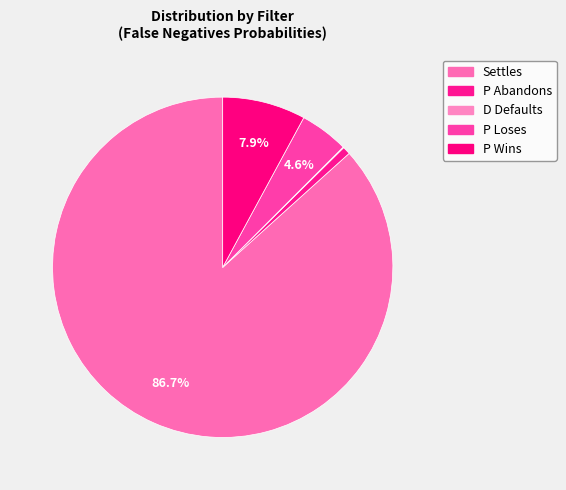

What percentage is the Settles slice, to the nearest percent?

87%